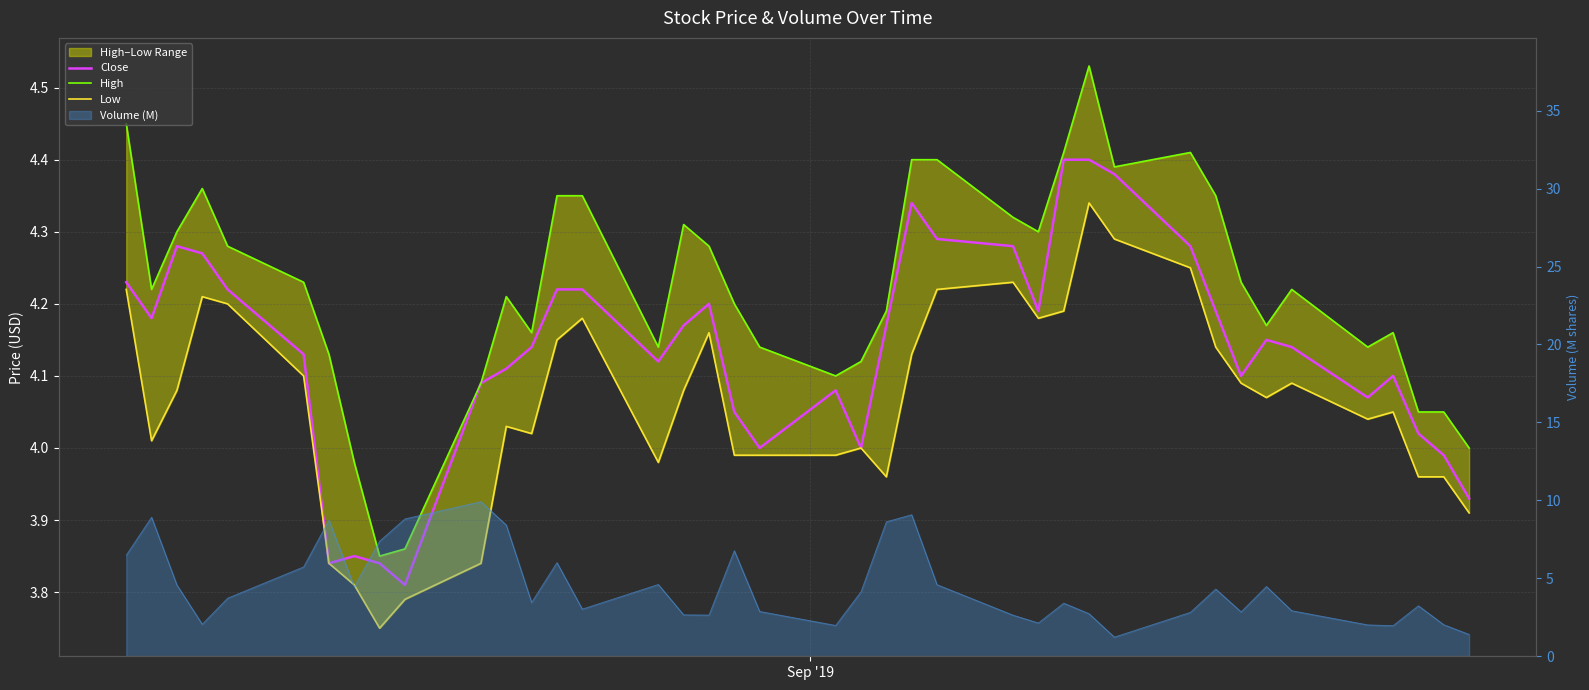

What is the average value of the Close series?

4.1